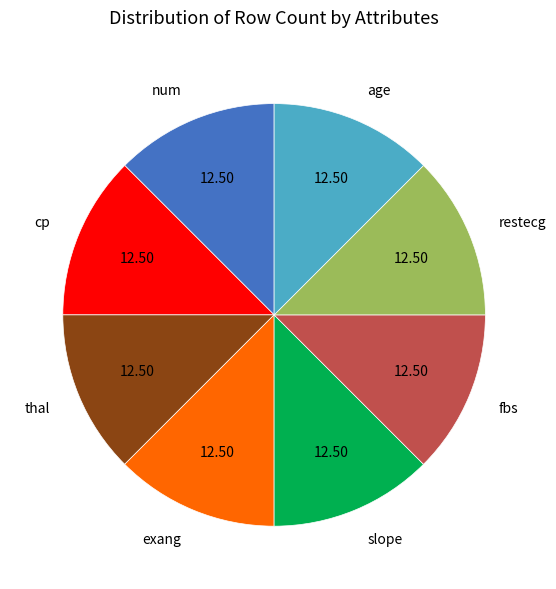

Approximately how many times larger is the value at thal compared to num?

1.0